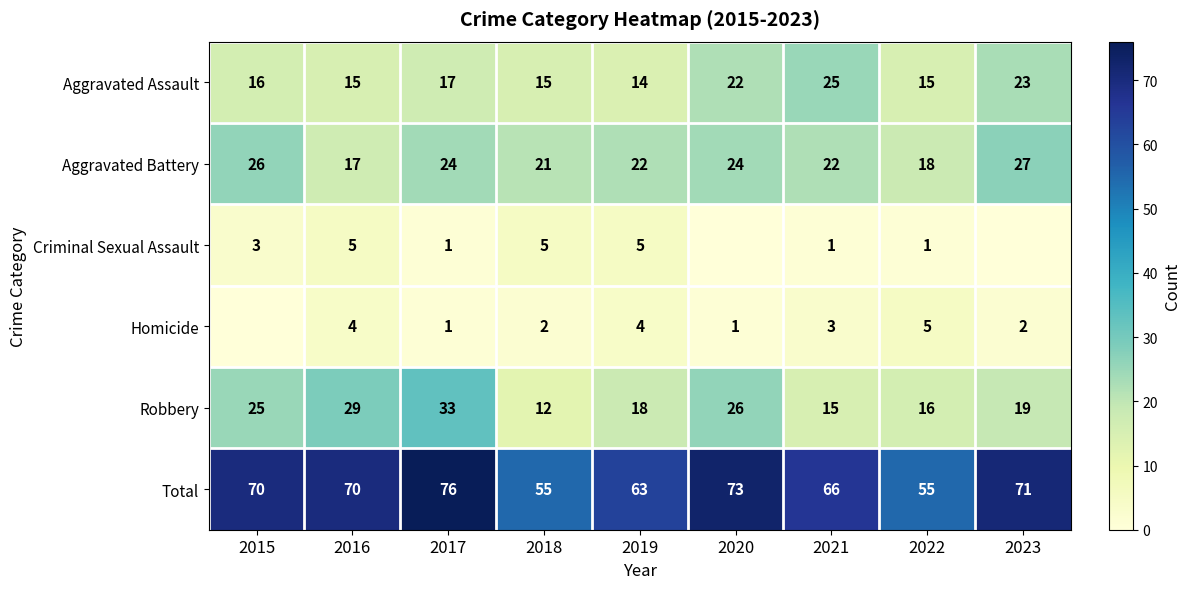

Rank the categories by Robbery value from lowest to highest.

2018, 2021, 2022, 2019, 2023, 2015, 2020, 2016, 2017